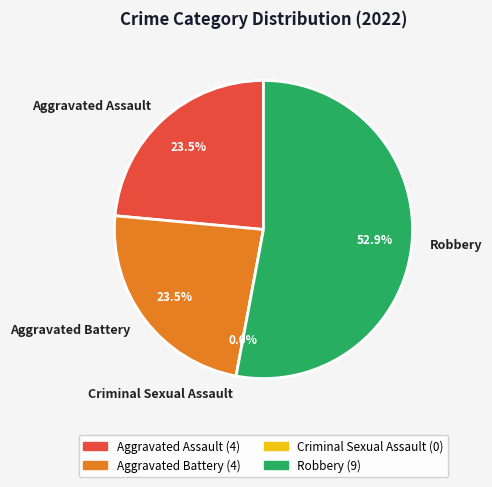

True or false: Robbery accounts for 53% of the total.

True